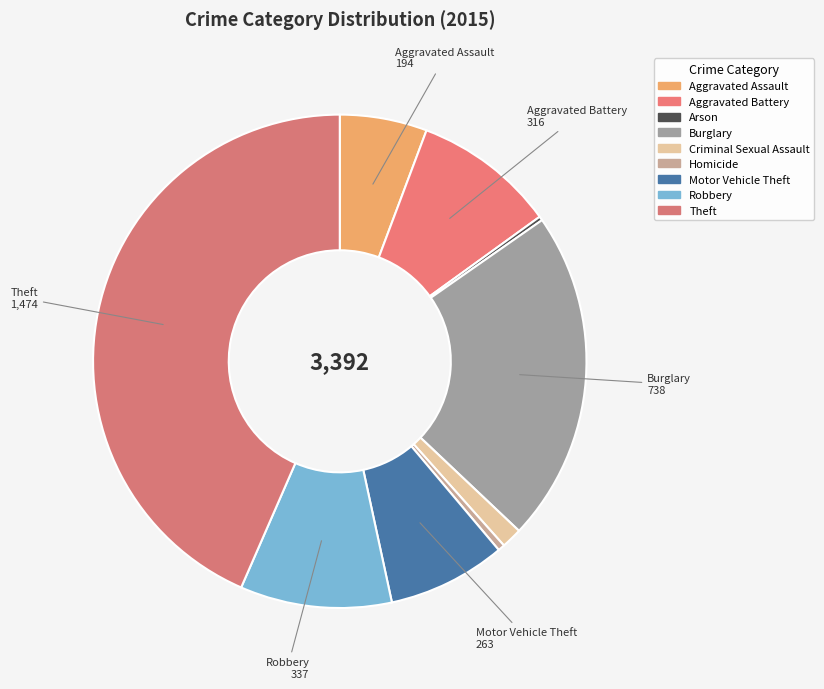

Is there any slice that represents more than half of the pie?

No